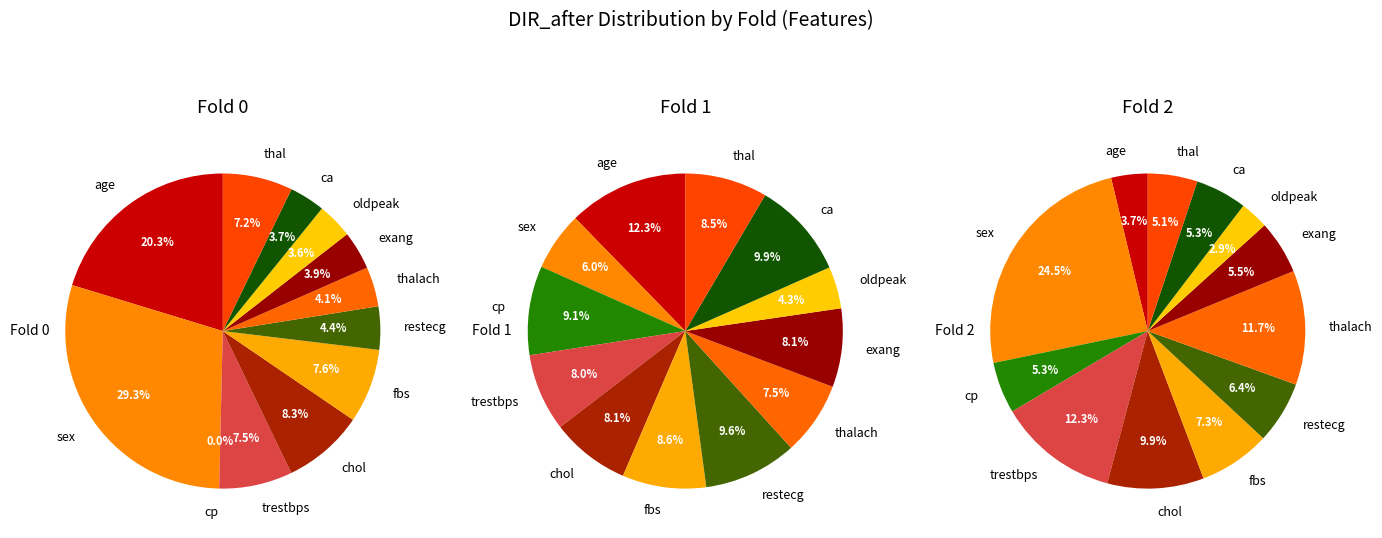

Count the number of slices in the pie.

12